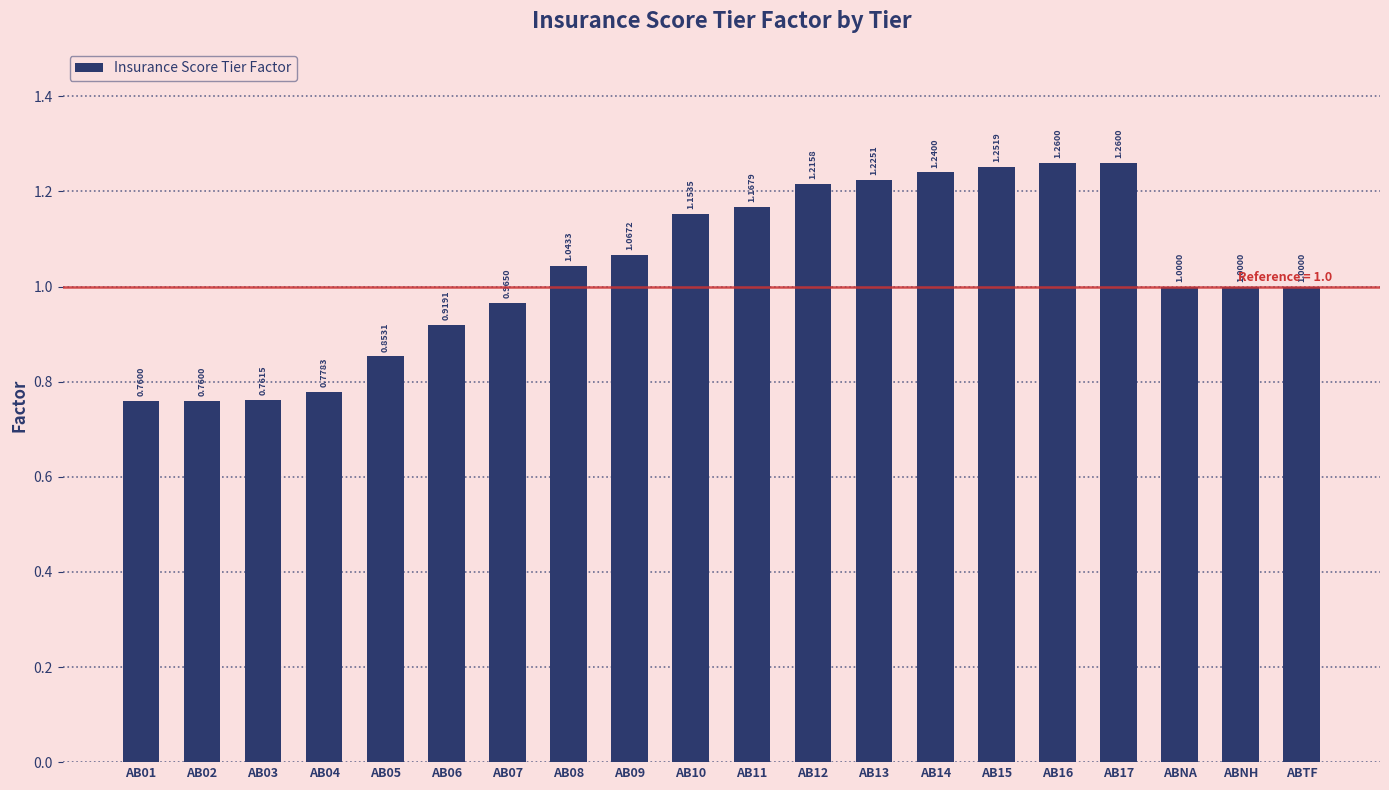

How many data points does each series have?

20